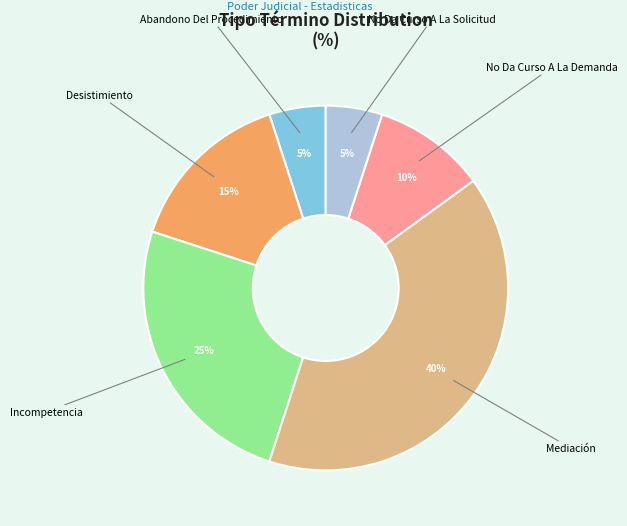

Is there a majority slice in this chart?

No